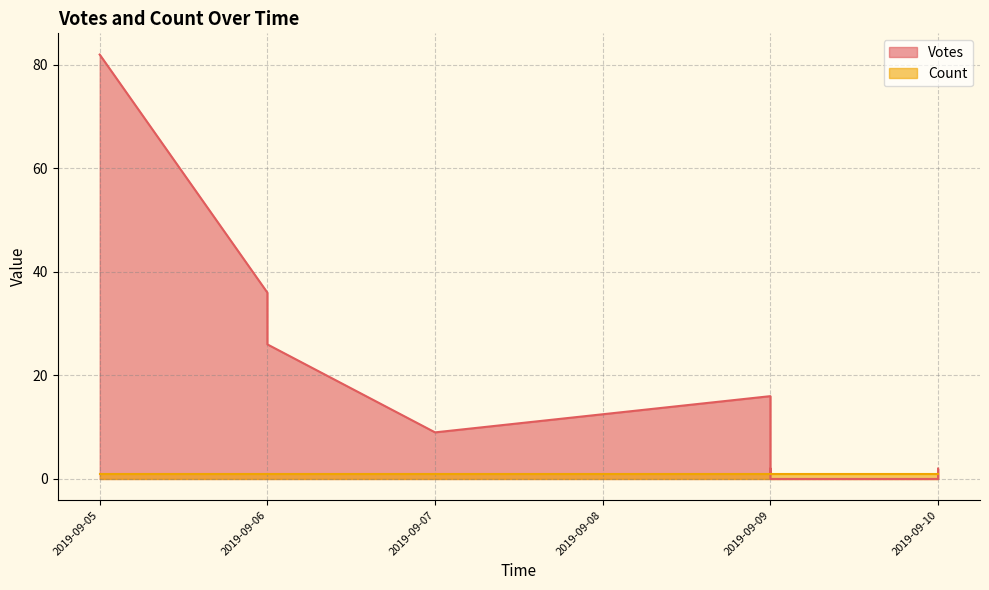

Which has a higher value, 2019-09-10 or 2019-09-09?

2019-09-10